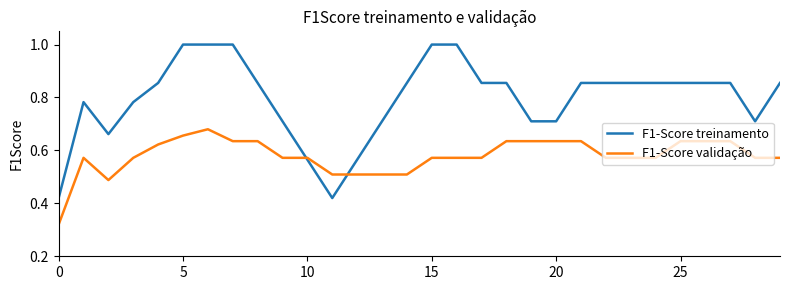

List the series in order of their peak value, highest first.

F1-Score treinamento, F1-Score validação